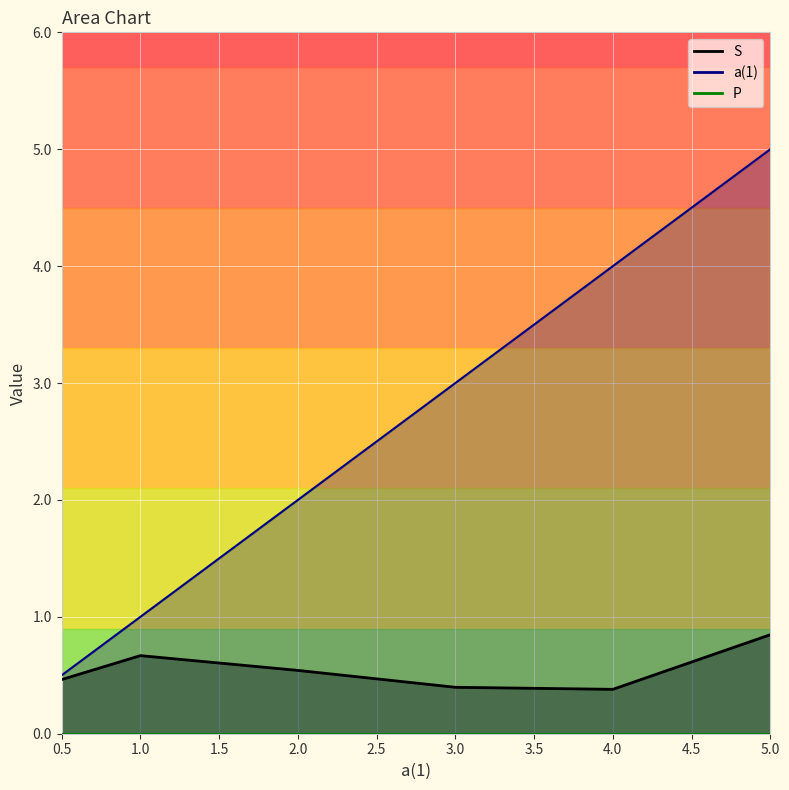

True or false: a(1) has a value of 2.0 at 2.

True